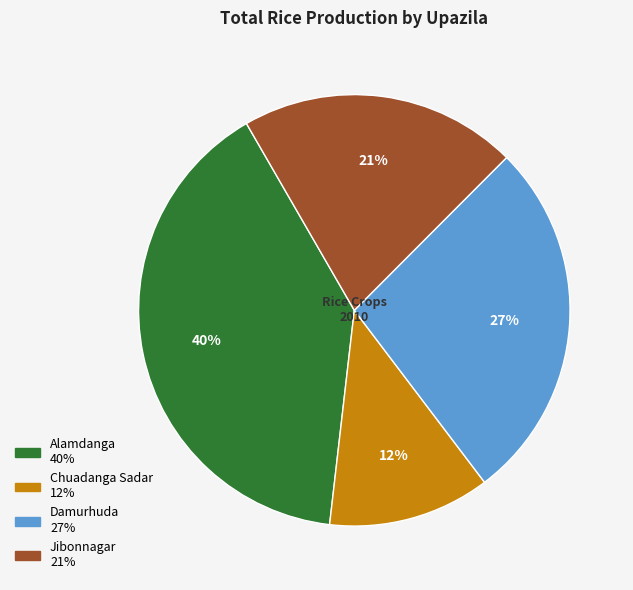

What percentage is the Chuadanga Sadar slice, to the nearest percent?

12%